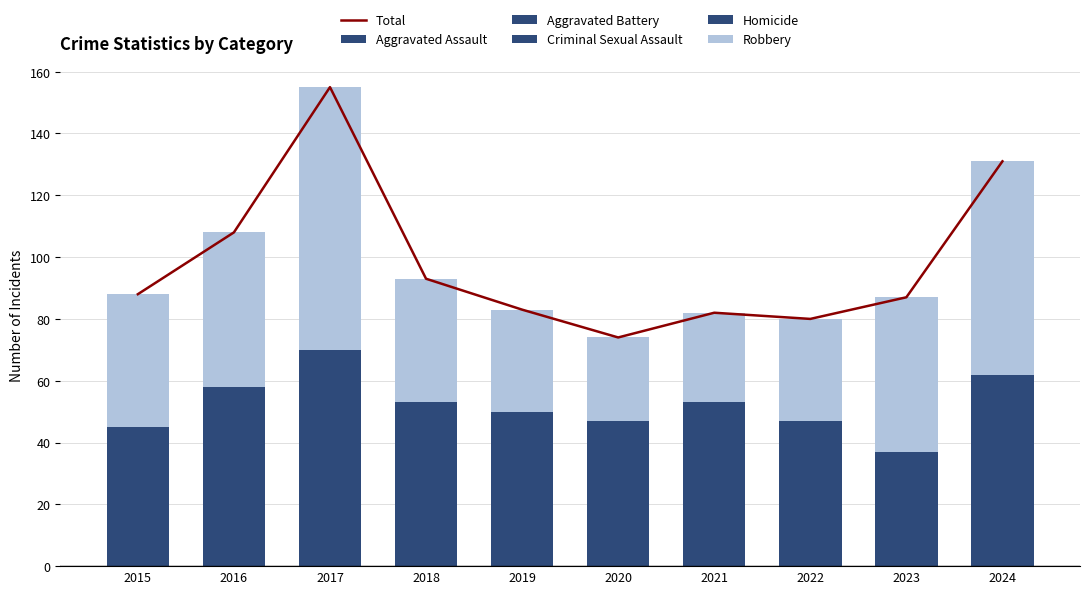

The value of Criminal Sexual Assault at 2019 is 2. True or false?

False